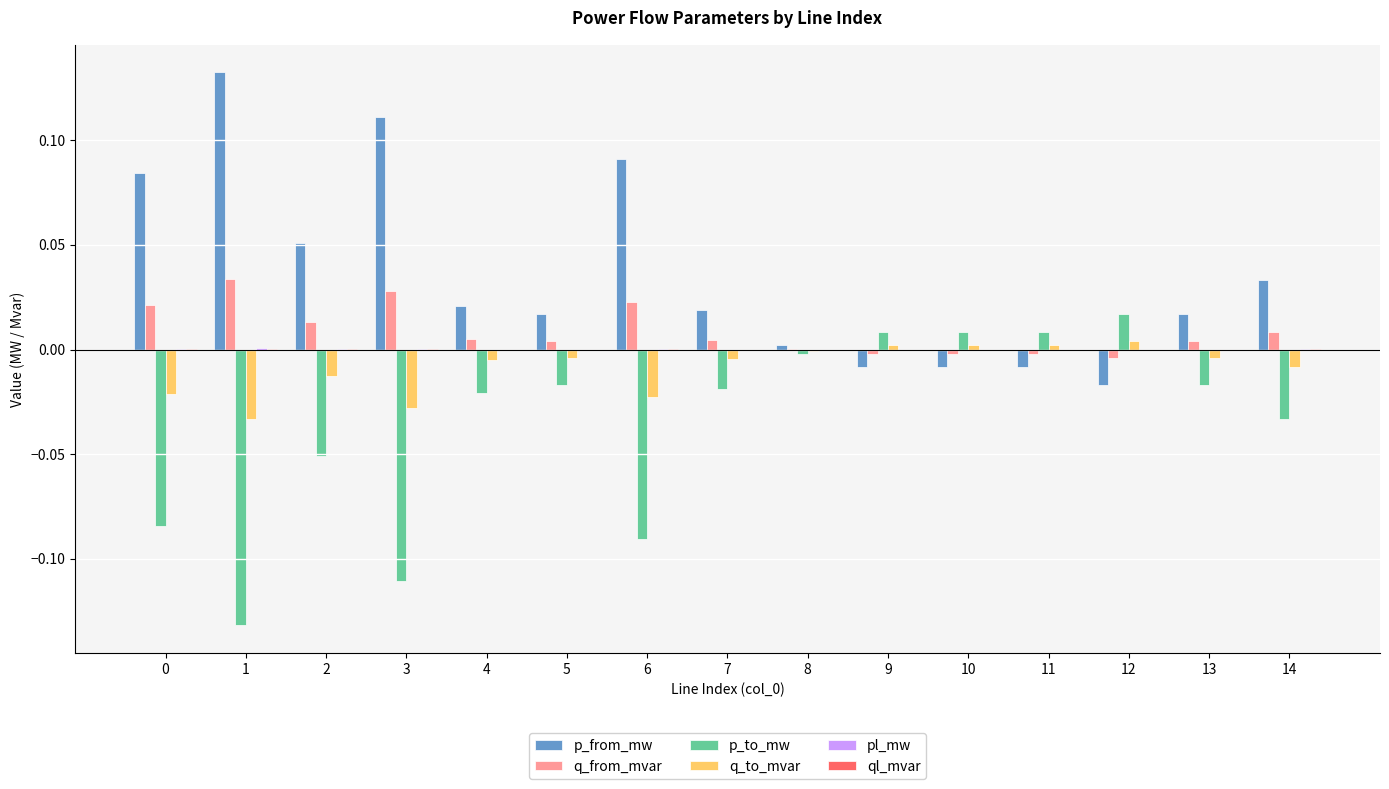

The value of q_from_mvar at 5 is 0.0. True or false?

True